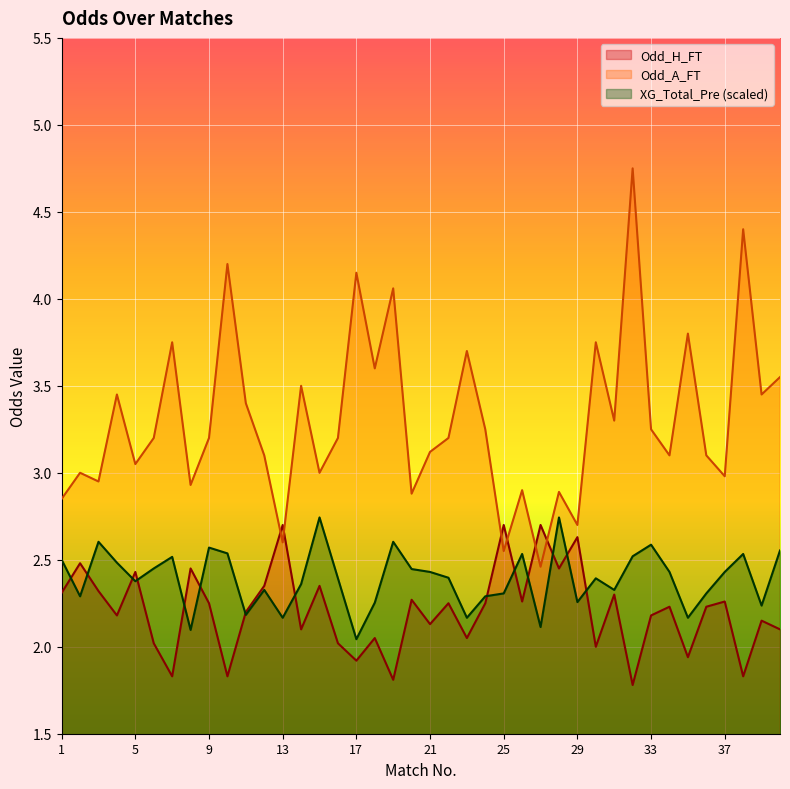

Is the value of Odd_H_FT at 40 greater than the value of Odd_A_FT at 26?

No